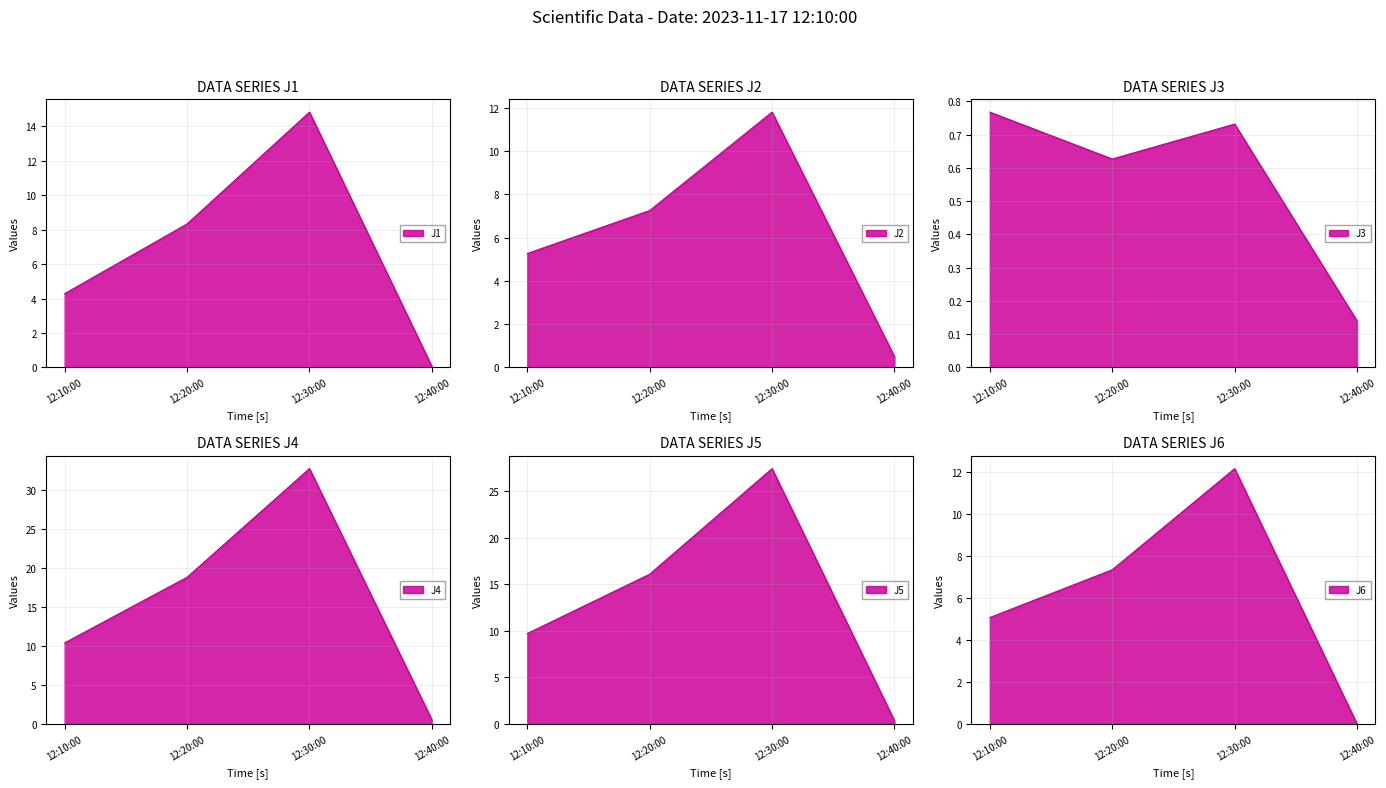

Where do J1 and J3 first cross each other?

12:30:00 and 12:40:00